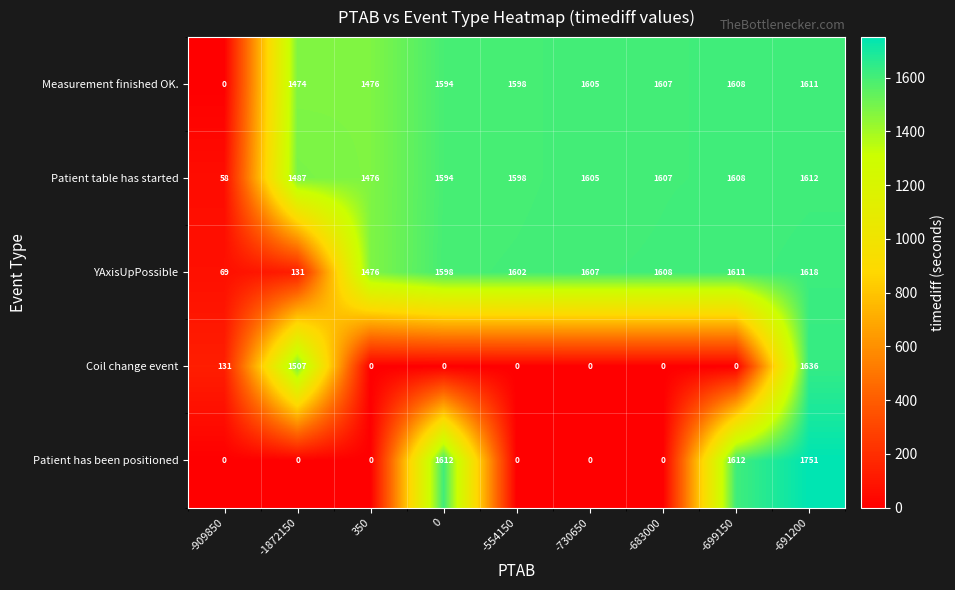

What is the average value of the Patient has been positioned series?

553